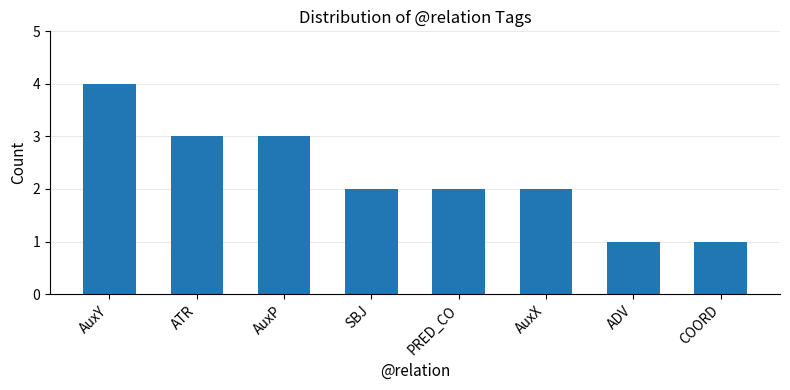

What is the label of the 5th bar from the right?

SBJ